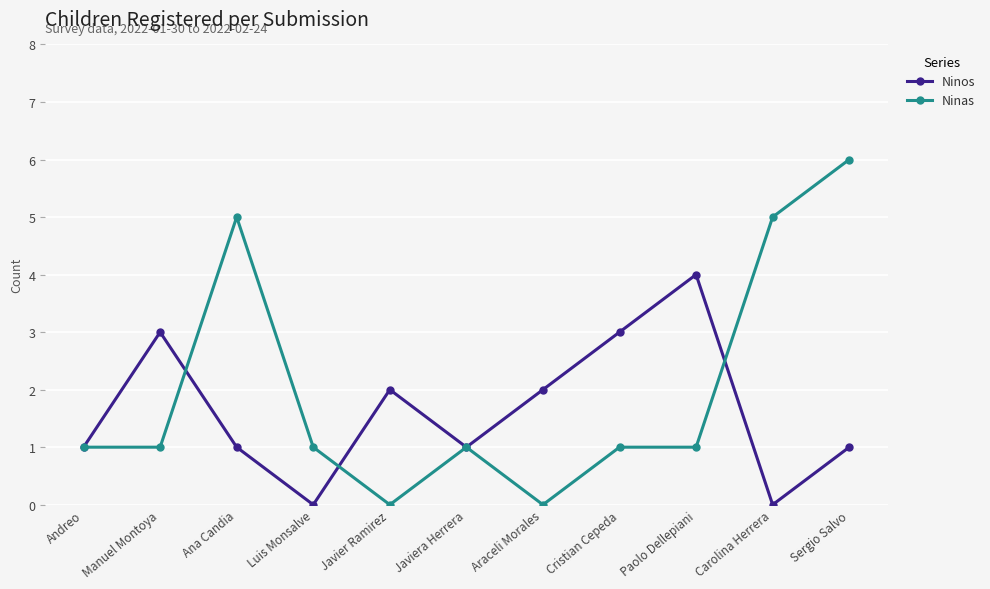

What is the label of the 10th point from the left?

Carolina Herrera